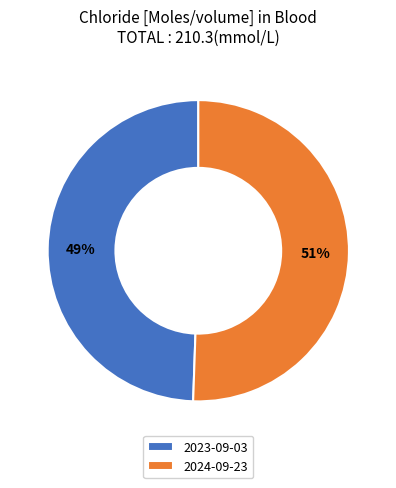

Do 2023-09-03 and 2024-09-23 together represent more than half of the pie?

Yes